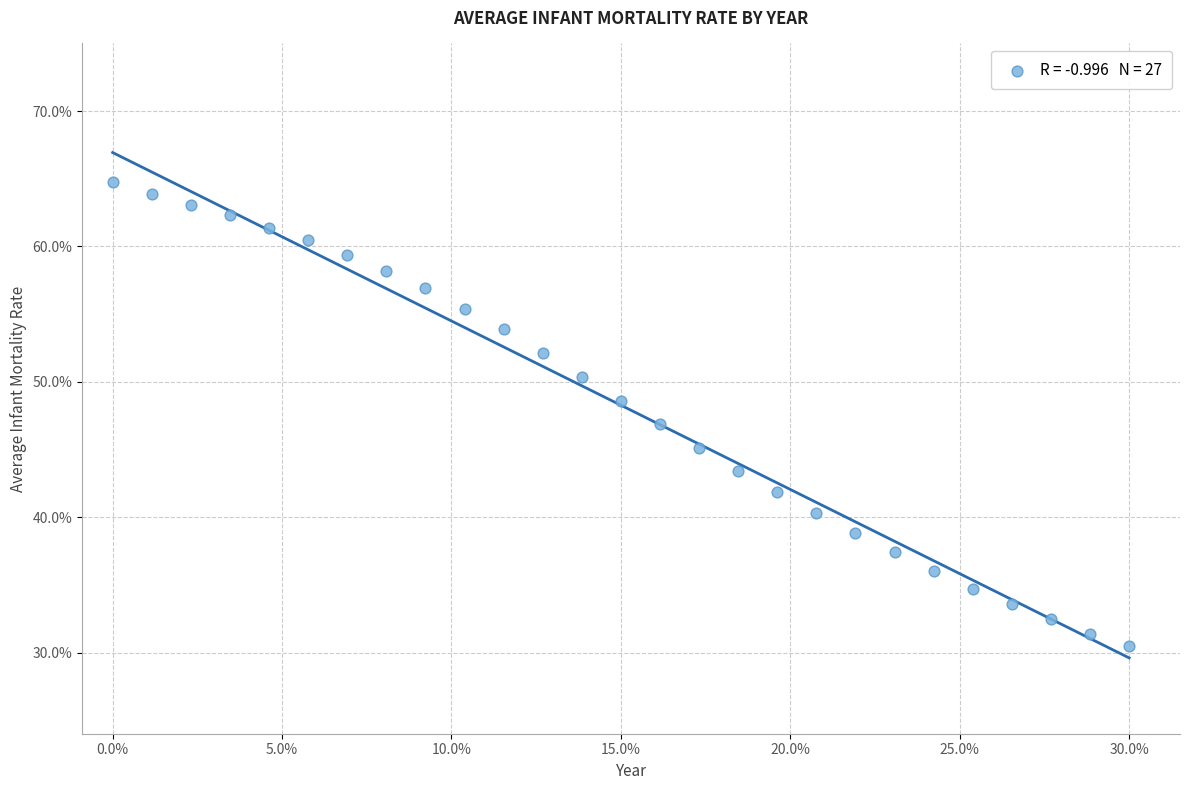

What is the range of X values (max minus min)?

1.0